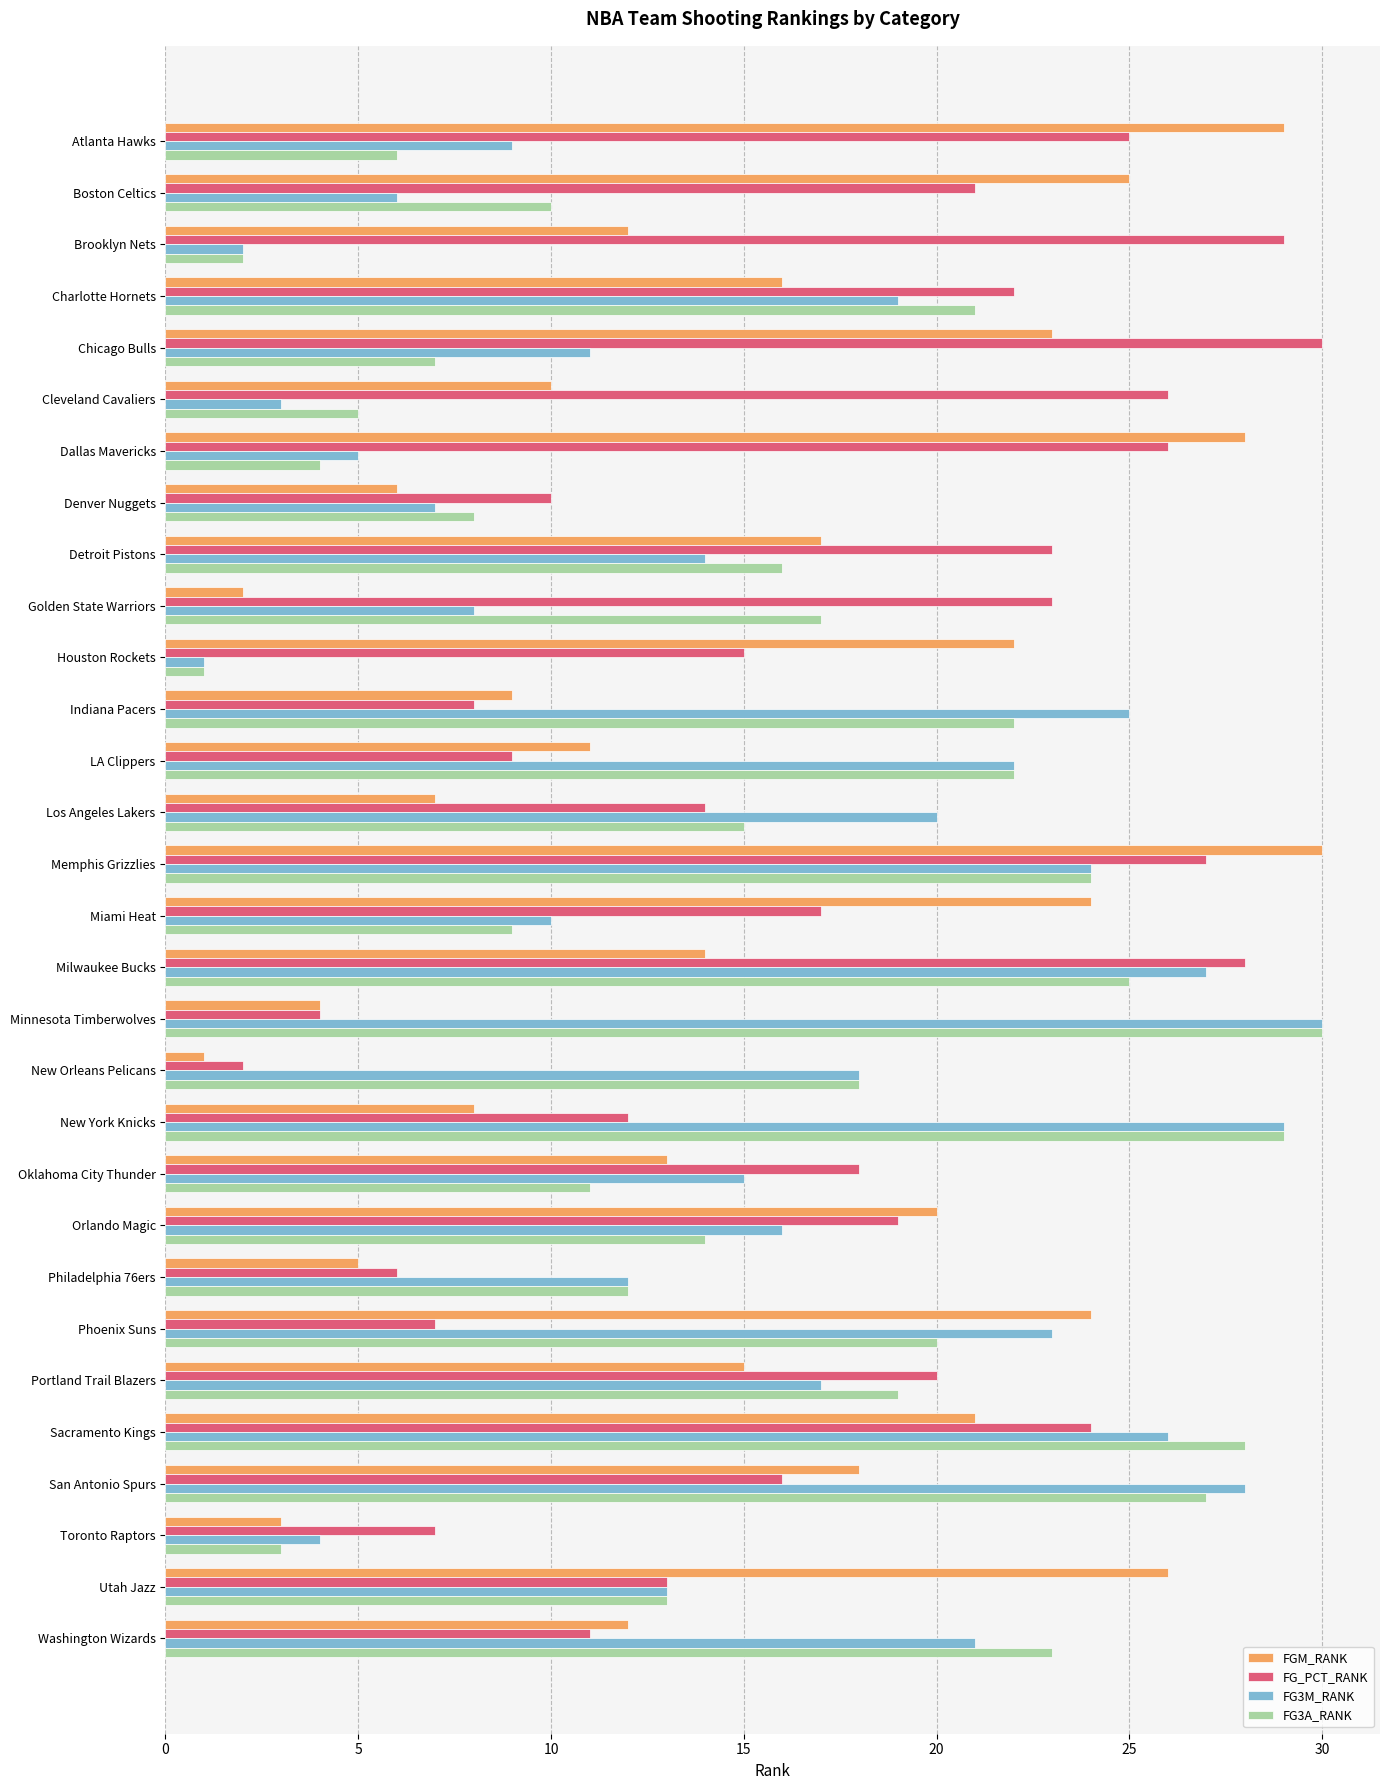

Which category has the lowest value in the FGM_RANK series?

New Orleans Pelicans